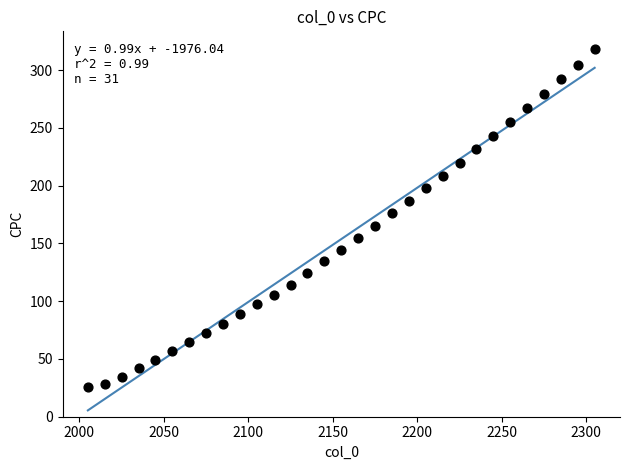

What is the range of Y values (max minus min)?

292.2